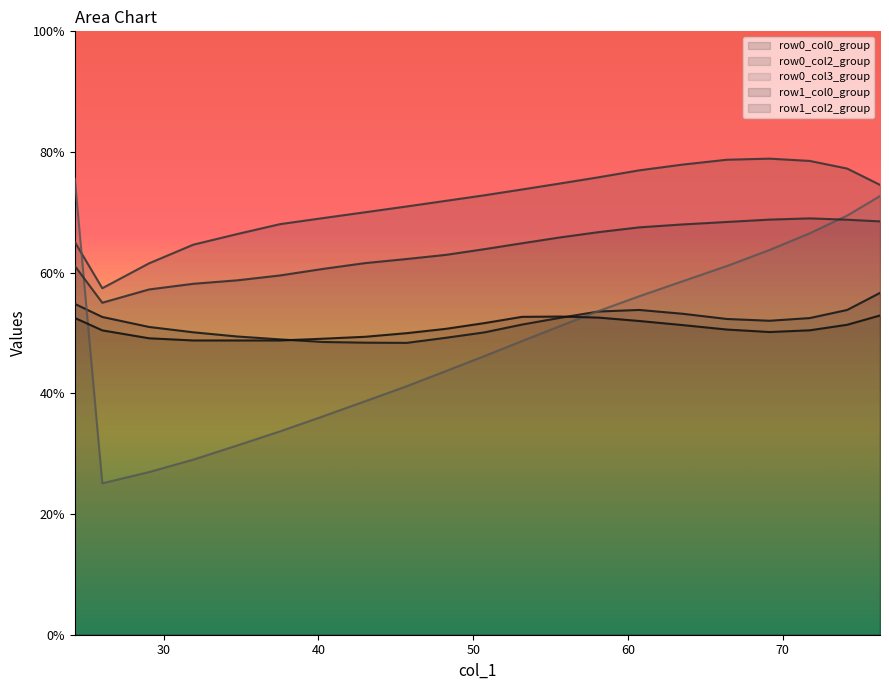

At which label is col_3 closest to 72?

25.43333333